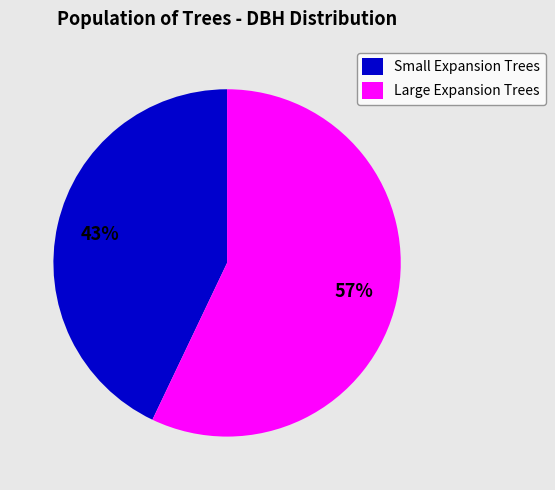

To the nearest percent, what is the difference between the Small Expansion Trees and Large Expansion Trees slice percentages?

14%